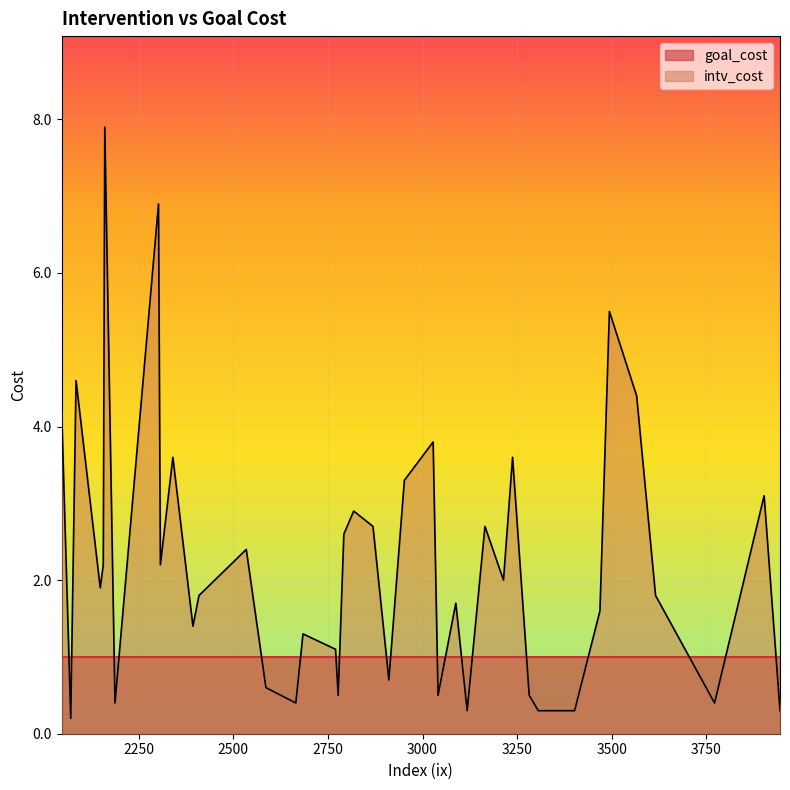

Is the value of goal_cost at 3118 greater than the value of intv_cost at 2160?

No